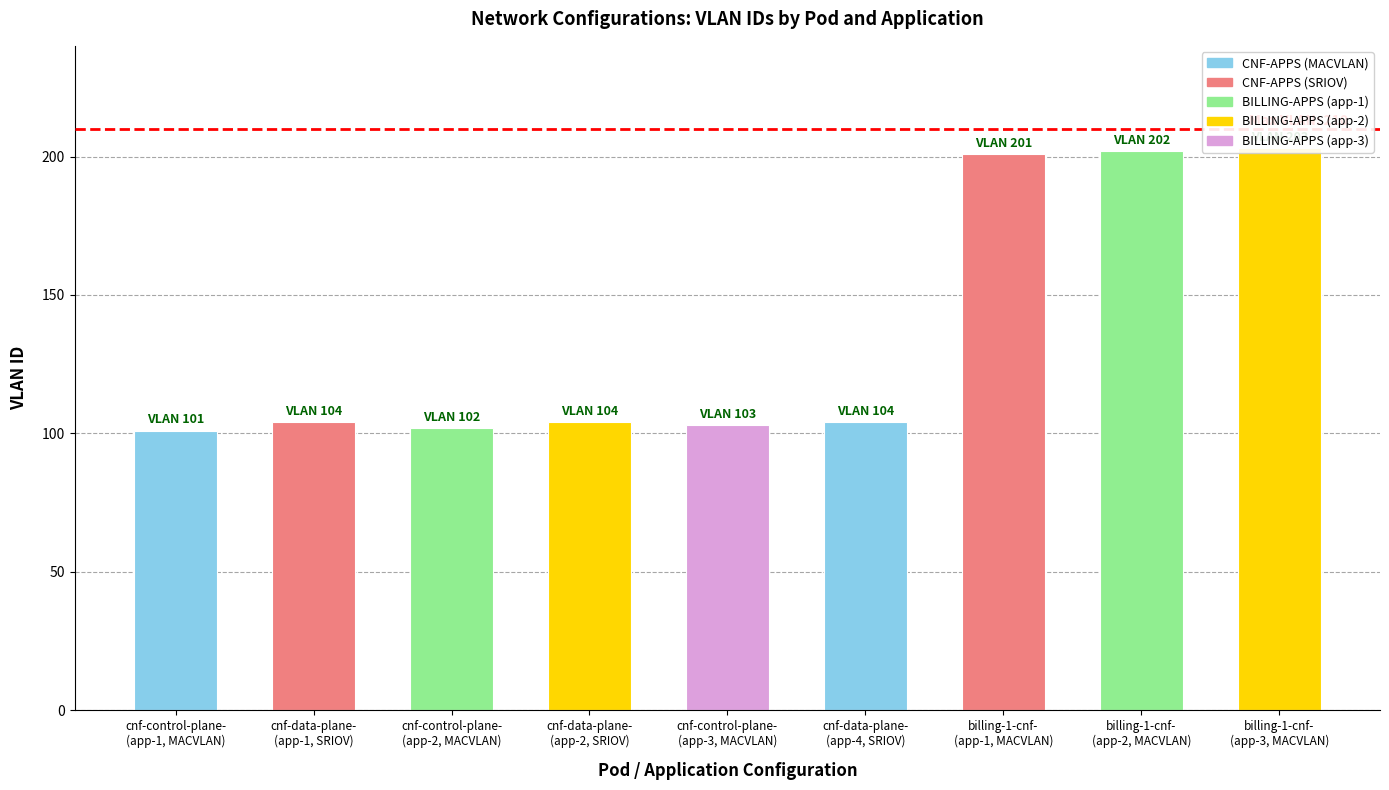

What is the change in value from cnf-control-plane-
(app-1, MACVLAN) to cnf-control-plane-
(app-3, MACVLAN)?

+2